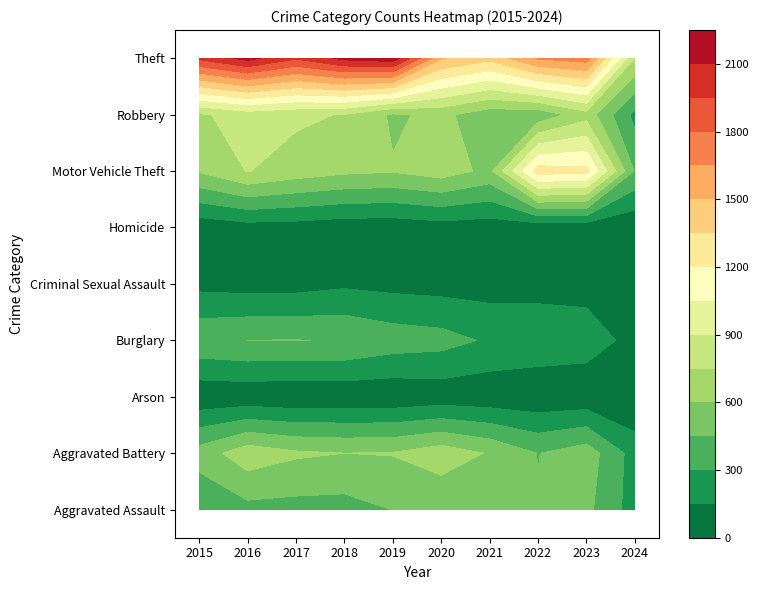

Reading left to right, what are all the values shown in this chart?

Aggravated Assault: 2015=323	2016=402	2017=396	2018=392	2019=452	2020=466	2021=452	2022=458	2023=488	2024=229
Aggravated Battery: 2015=515	2016=691	2017=623	2018=600	2019=608	2020=686	2021=587	2022=446	2023=530	2024=235
Arson: 2015=35	2016=40	2017=23	2018=37	2019=32	2020=55	2021=43	2022=31	2023=39	2024=9
Burglary: 2015=421	2016=451	2017=453	2018=443	2019=383	2020=357	2021=280	2022=253	2023=224	2024=102
Criminal Sexual Assault: 2015=105	2016=87	2017=91	2018=123	2019=102	2020=89	2021=81	2022=94	2023=96	2024=43
Homicide: 2015=50	2016=87	2017=82	2018=56	2019=53	2020=81	2021=69	2022=49	2023=48	2024=21
Motor Vehicle Theft: 2015=614	2016=756	2017=680	2018=631	2019=611	2020=673	2021=560	2022=1272	2023=1245	2024=438
Robbery: 2015=726	2016=819	2017=780	2018=741	2019=577	2020=637	2021=506	2022=495	2023=690	2024=255
Theft: 2015=1981	2016=2148	2017=1968	2018=2140	2019=2190	2020=1512	2021=1392	2022=1664	2023=1720	2024=749